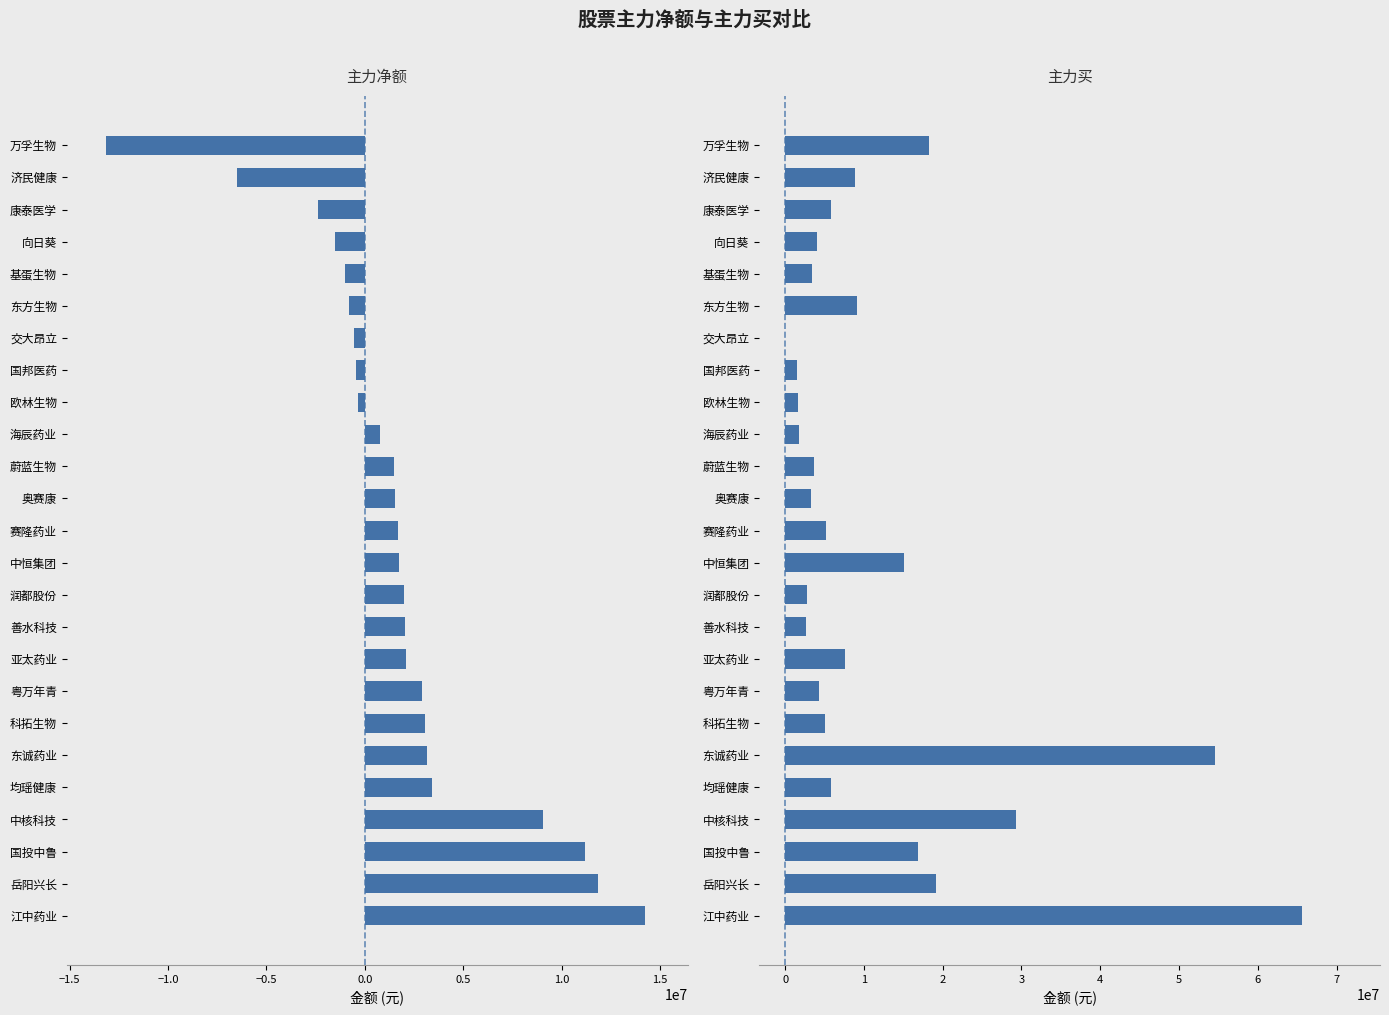

Is it true that 主力买 equals 18295789 at 万孚生物?

True